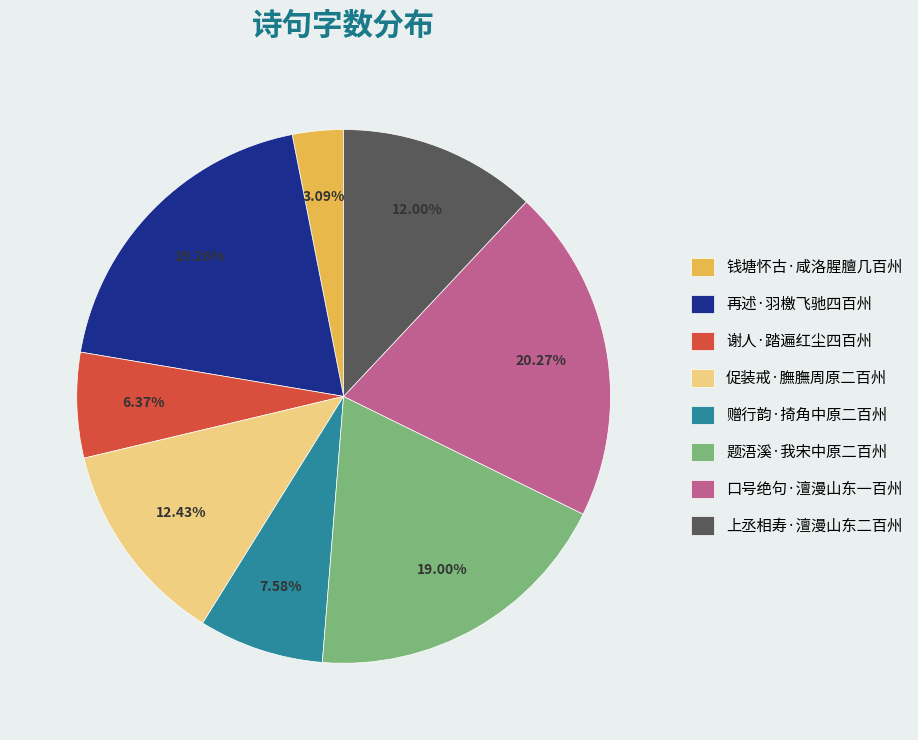

What is the ratio of the value at 上丞相寿·澶漫山东二百州 to the value at 钱塘怀古·咸洛腥膻几百州?

3.9